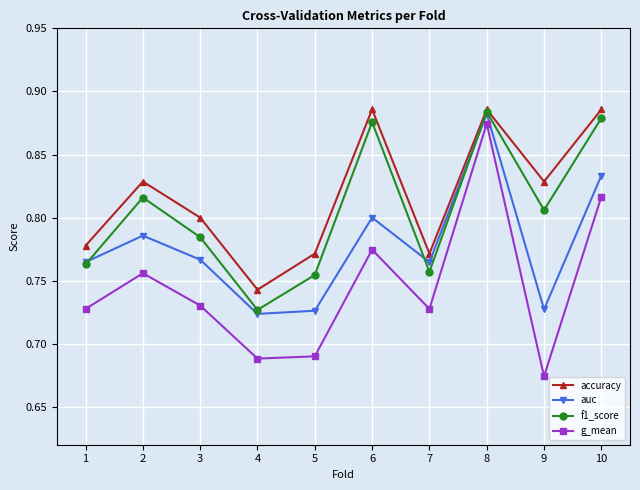

The value of f1_score at 8 is 1.4. True or false?

False